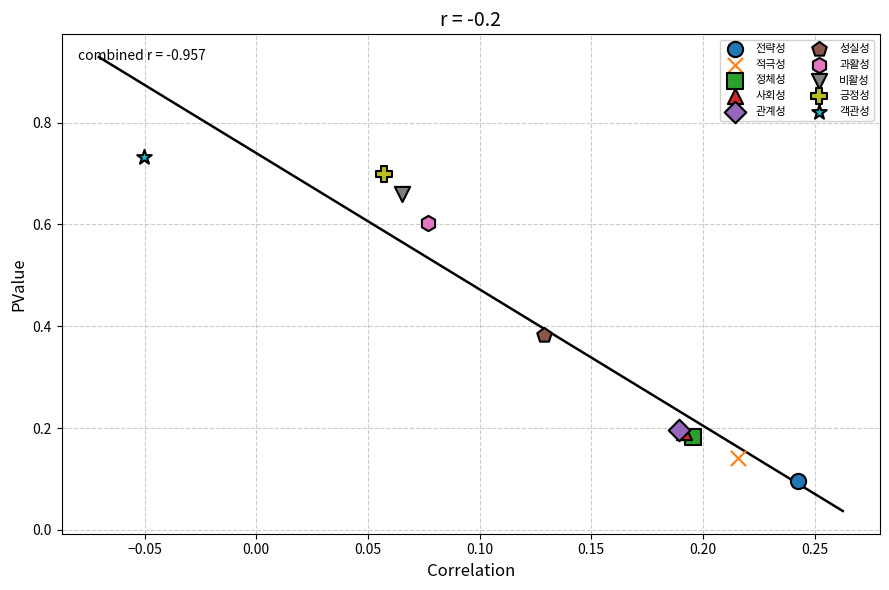

What are all the series names shown in the legend?

전략성, 적극성, 정체성, 사회성, 관계성, 성실성, 과활성, 비활성, 긍정성, 객관성